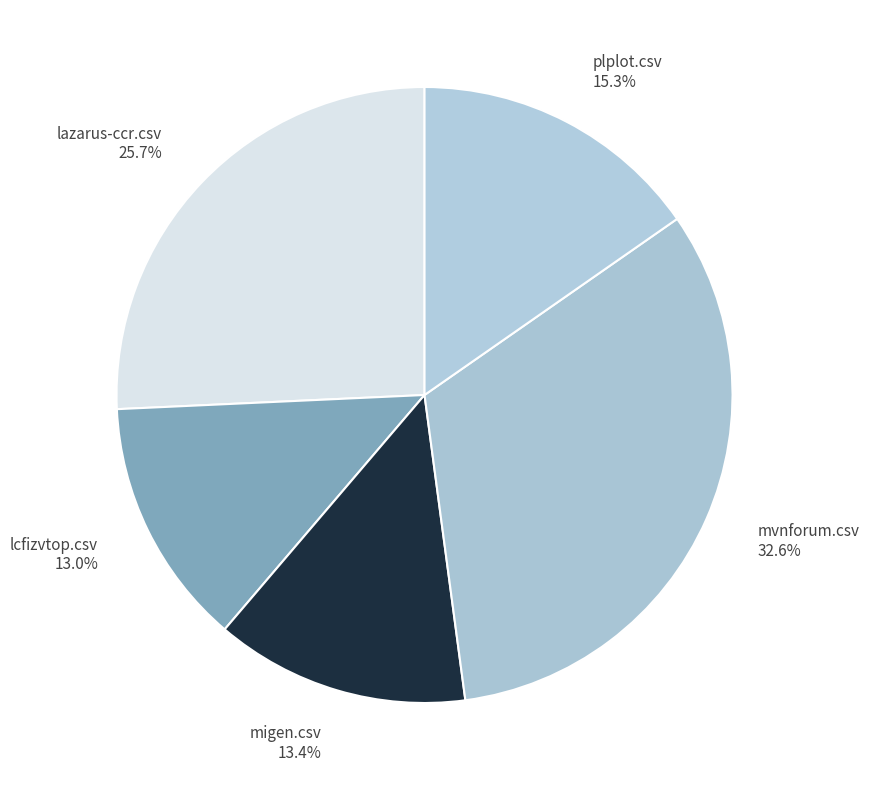

Which has a higher value, plplot.csv 15.3% or migen.csv 13.4%?

plplot.csv 15.3%